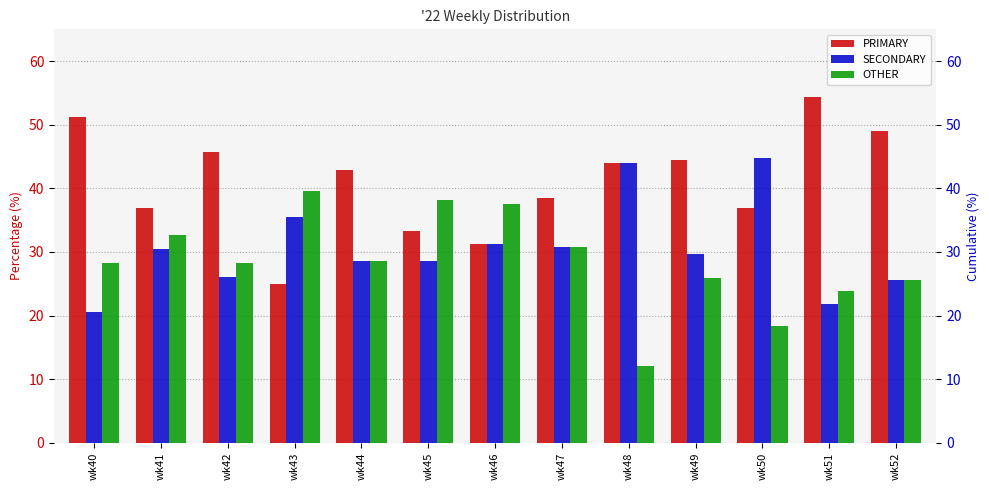

Which has a higher value, wk51 or wk43?

wk51